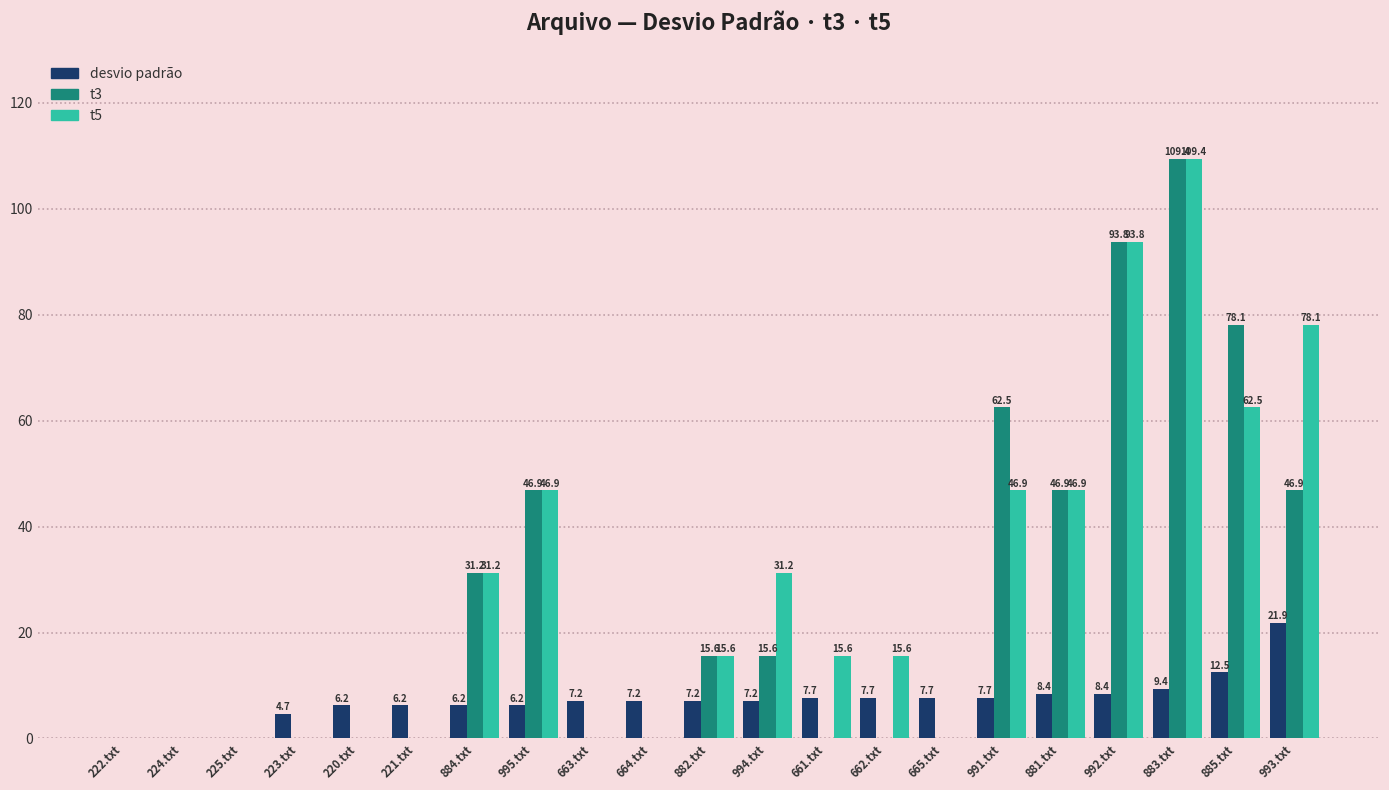

What is the sum of all desvio padrão values?

149.5